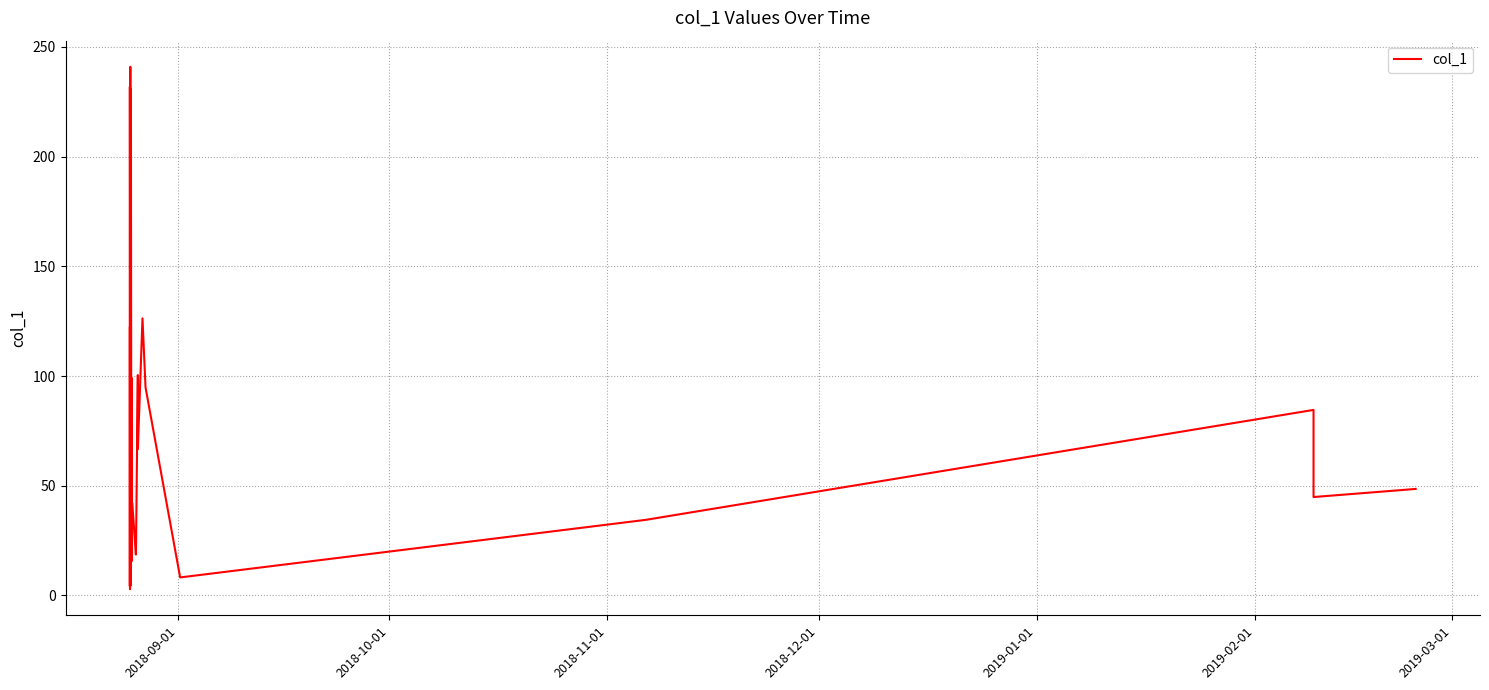

What is the greatest value displayed?

241.0